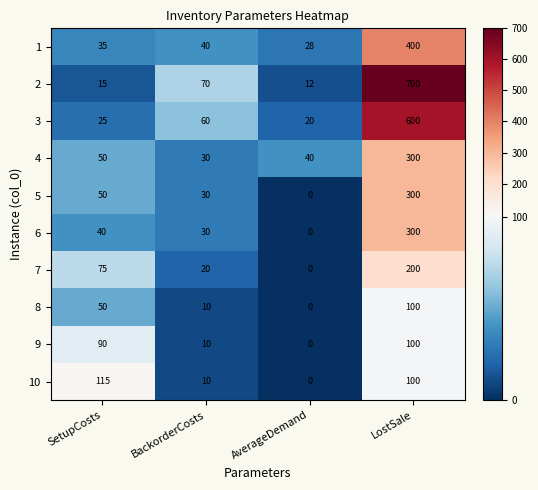

How many series are shown in this chart?

10